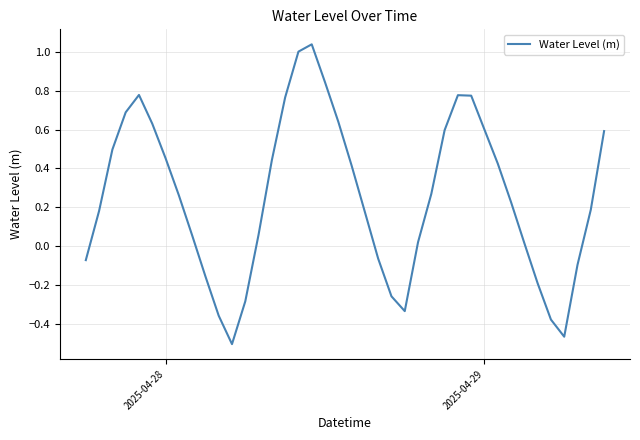

What is the difference between the maximum and minimum values?

1.5